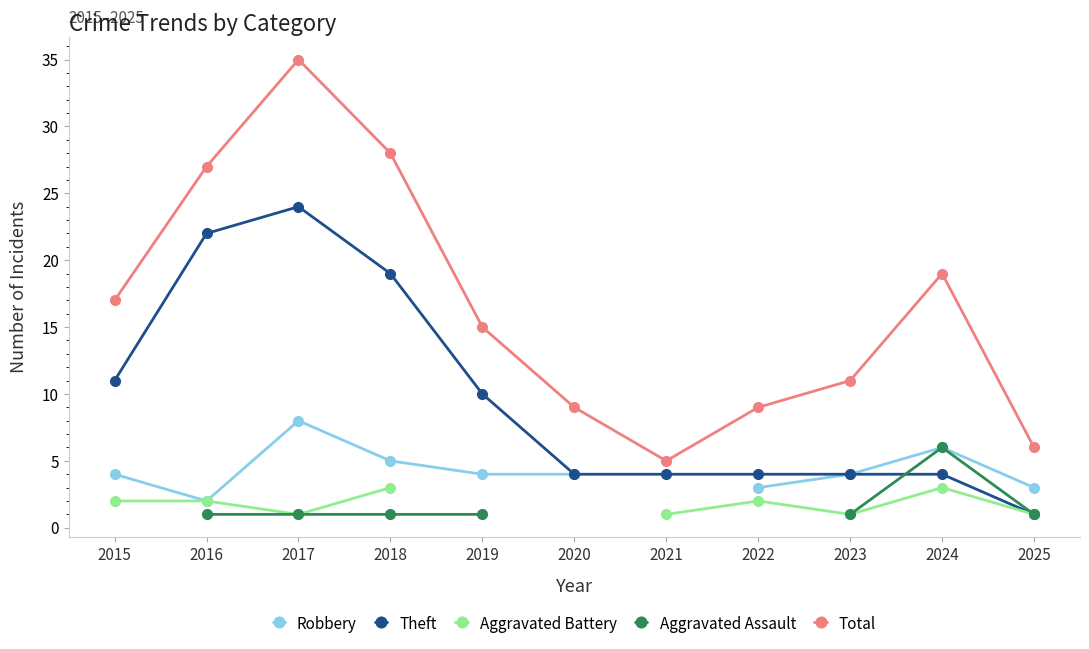

At which category is the sum across all series the highest?

2017